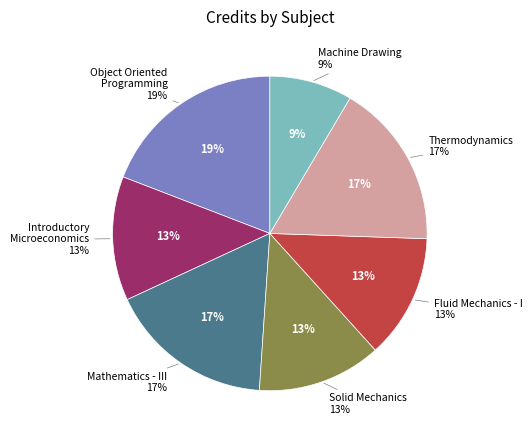

How much of the chart is everything except HS201
Introductory
Microeconomics?

87.2%